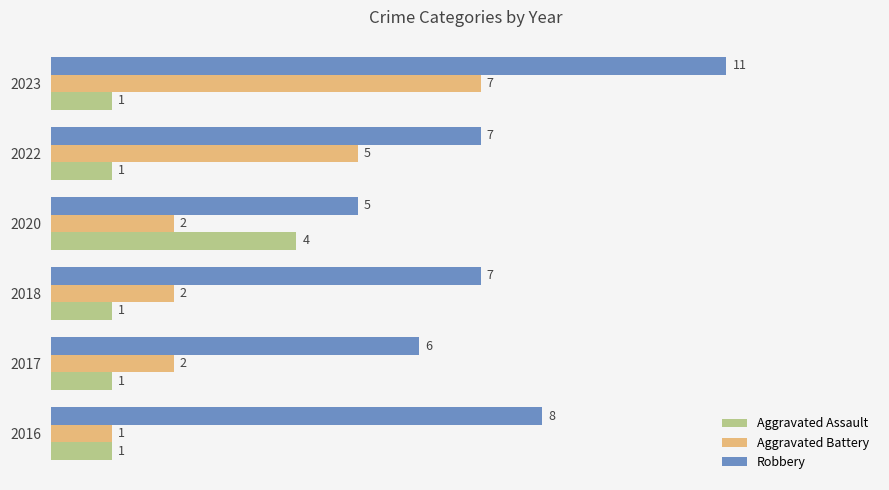

List the series in order of their peak value, highest first.

Robbery, Aggravated Battery, Aggravated Assault